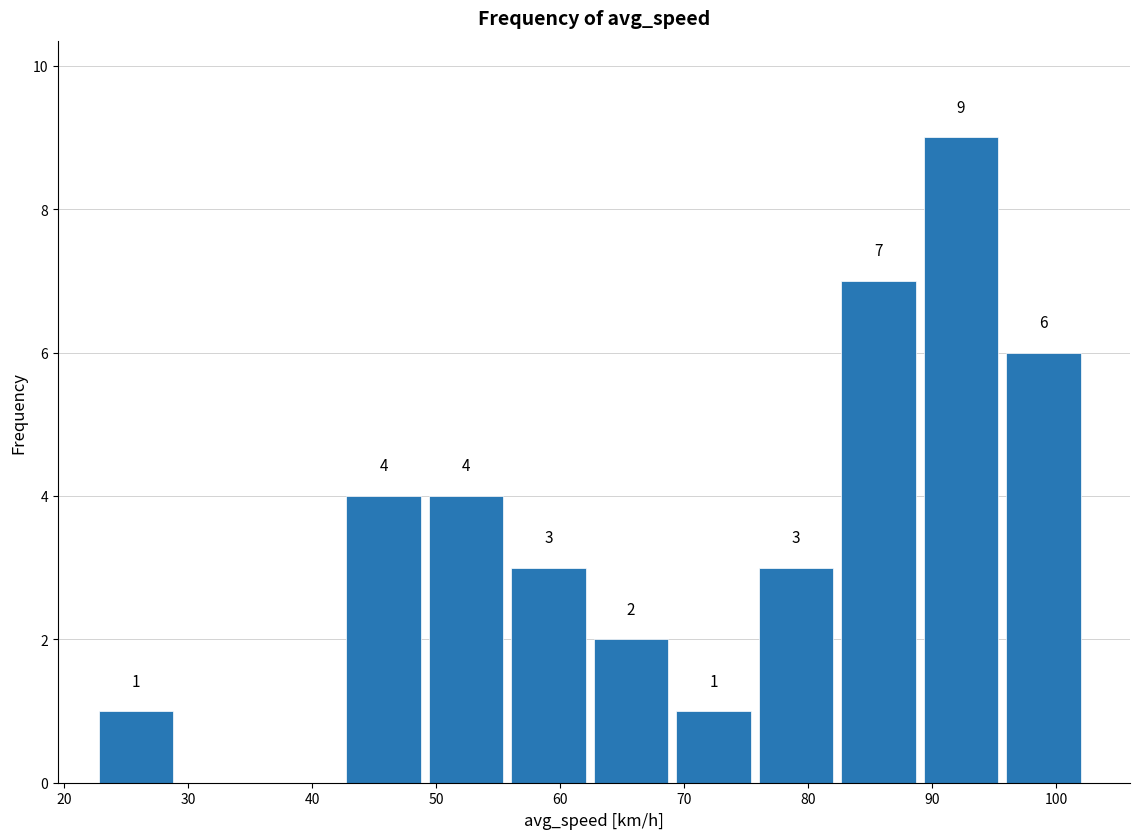

Over which range of the x-axis is the bar tallest?

89 to 96